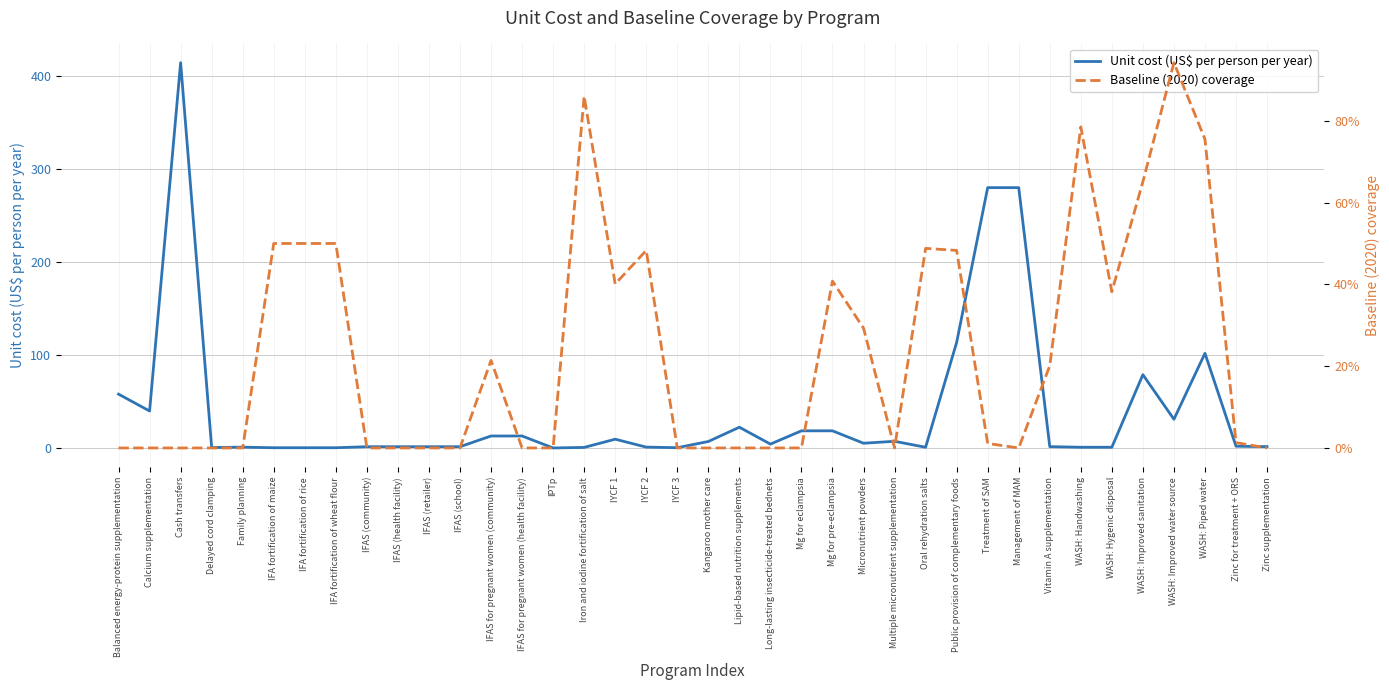

The value of Baseline (2020) coverage at Balanced energy-protein supplementation is 0.0. True or false?

True